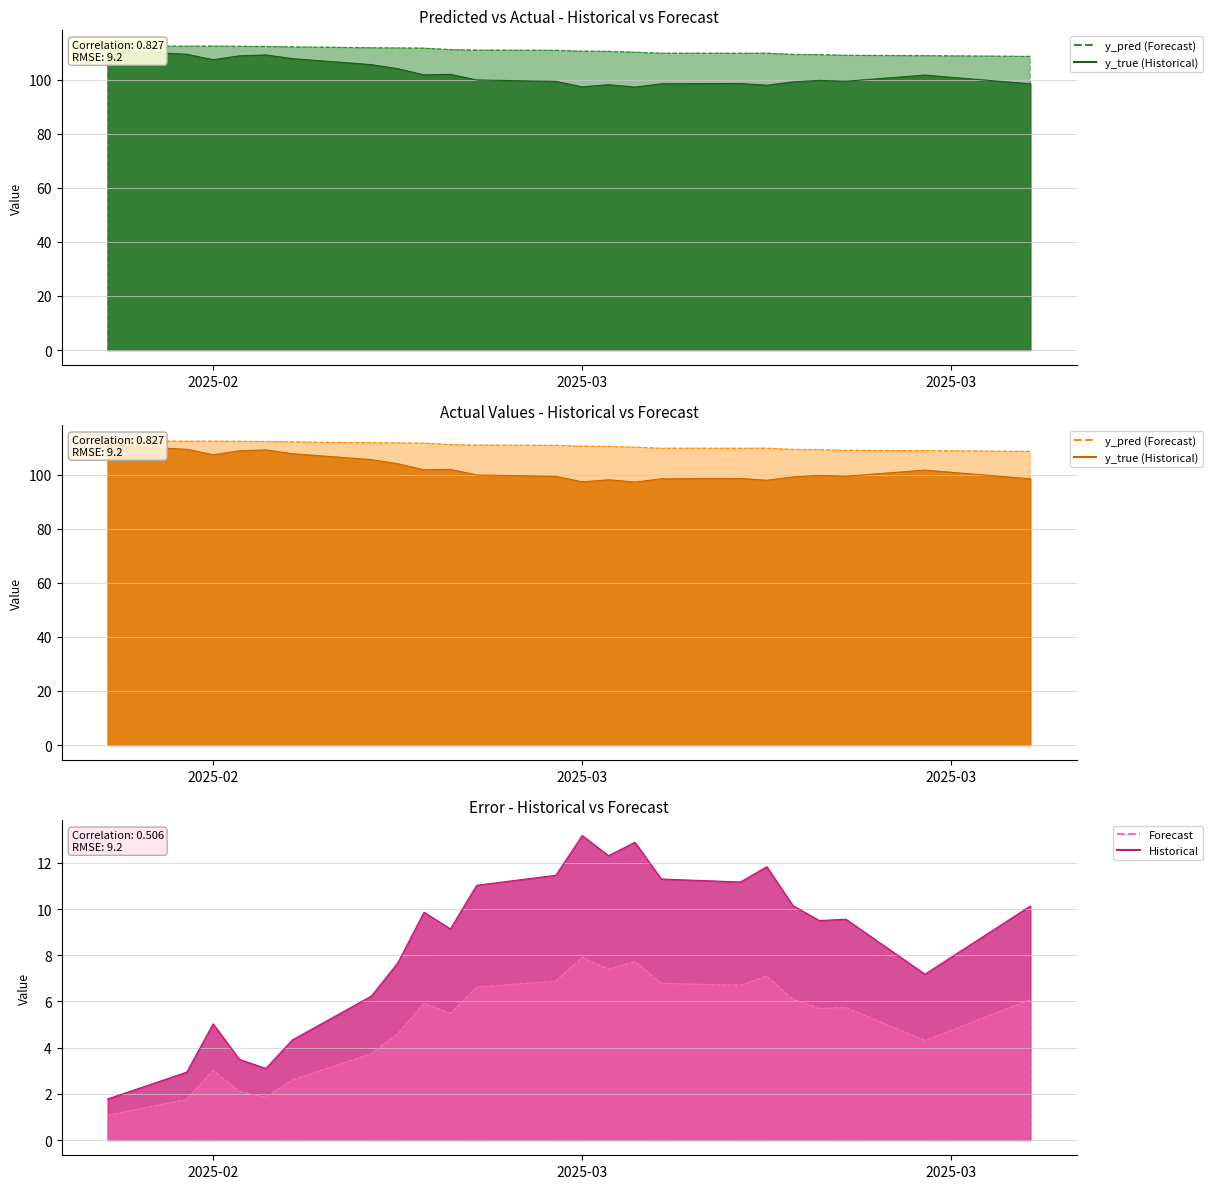

Rank the series by their maximum value, from lowest to highest.

error, y_true, y_pred